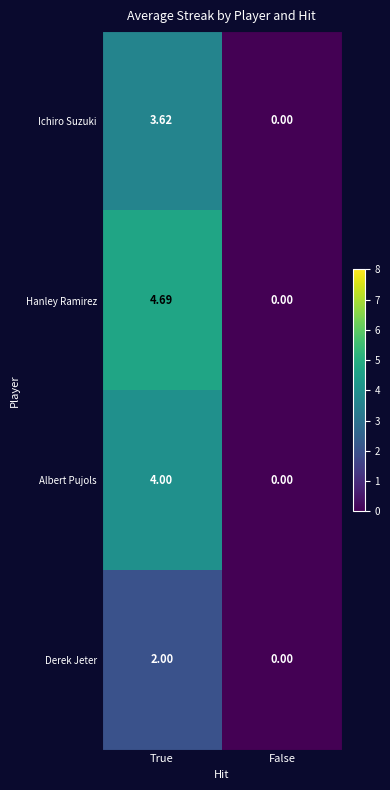

At which category is the sum across all series the highest?

True